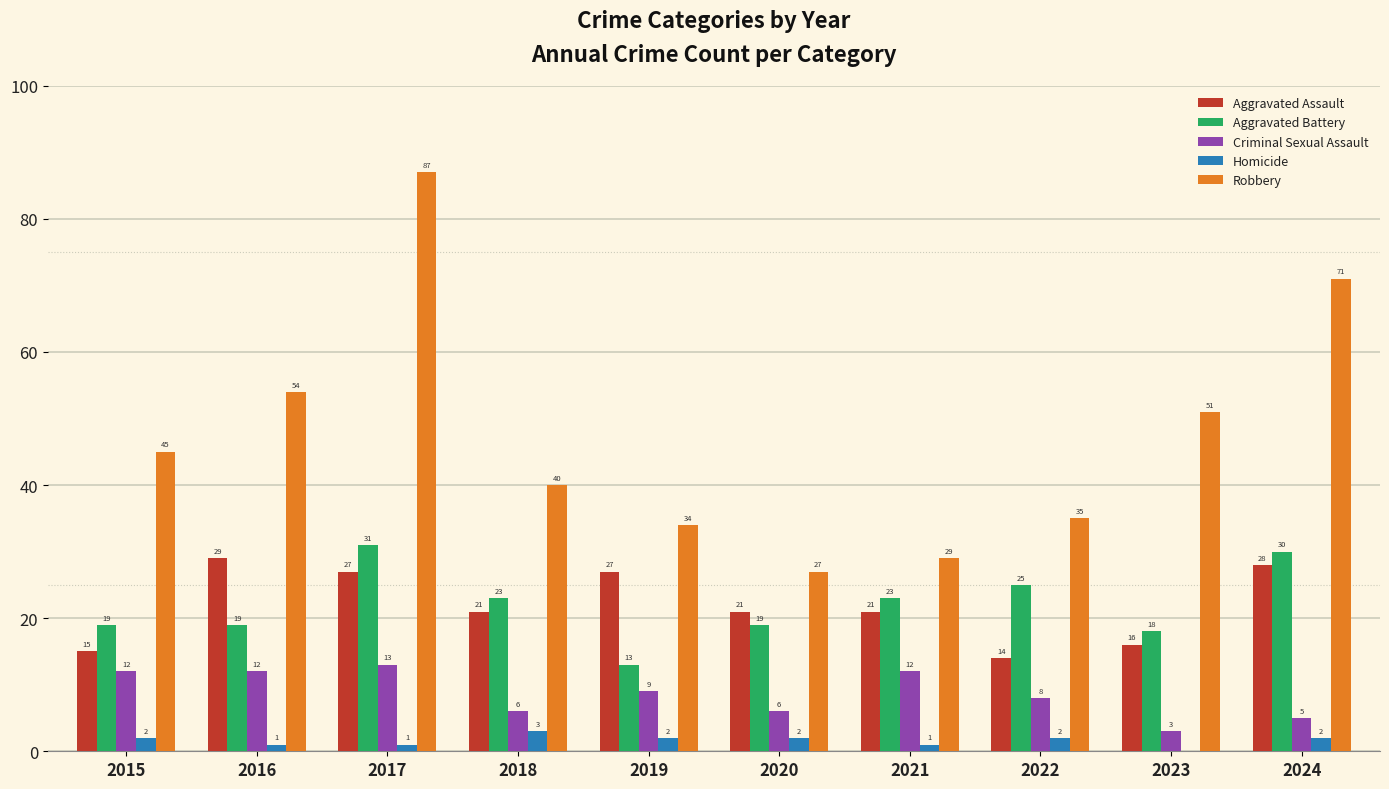

Reading right to left, list all the values displayed in this chart.

Aggravated Assault: 2024=28	2023=16	2022=14	2021=21	2020=21	2019=27	2018=21	2017=27	2016=29	2015=15
Aggravated Battery: 2024=30	2023=18	2022=25	2021=23	2020=19	2019=13	2018=23	2017=31	2016=19	2015=19
Criminal Sexual Assault: 2024=5	2023=3	2022=8	2021=12	2020=6	2019=9	2018=6	2017=13	2016=12	2015=12
Homicide: 2024=2	2023=0	2022=2	2021=1	2020=2	2019=2	2018=3	2017=1	2016=1	2015=2
Robbery: 2024=71	2023=51	2022=35	2021=29	2020=27	2019=34	2018=40	2017=87	2016=54	2015=45